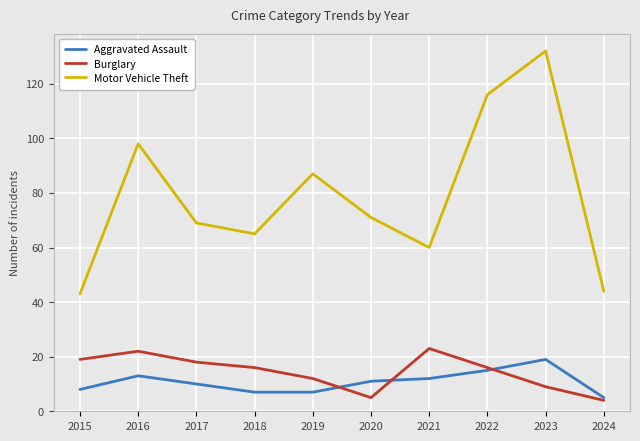

What is the maximum value for Motor Vehicle Theft?

132